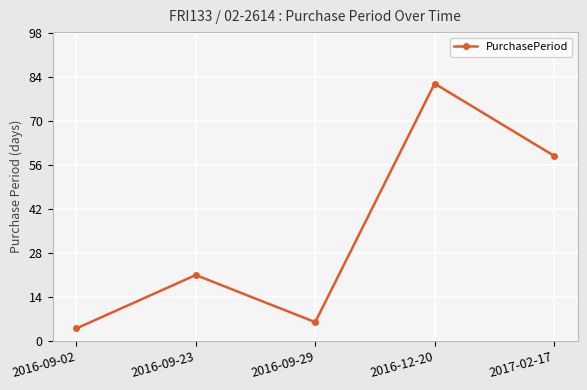

At which category does the chart reach its minimum across all series?

2016-09-02